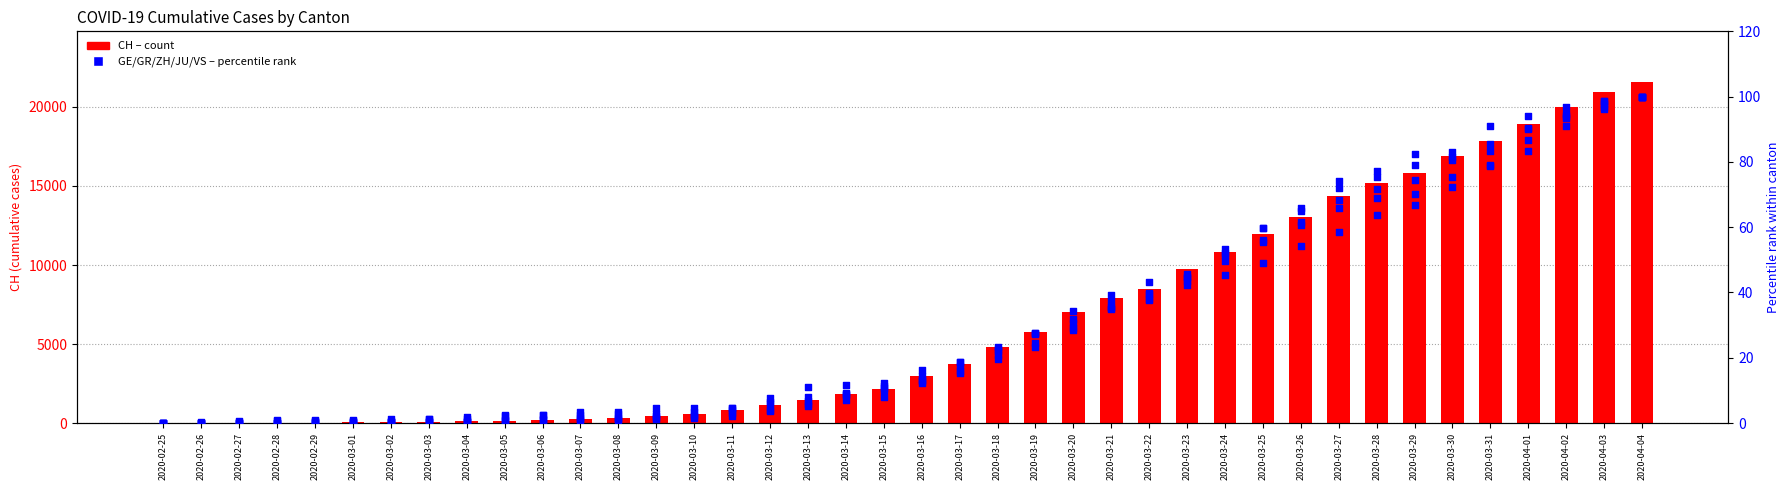

Which series has the largest Y range (max minus min)?

CH